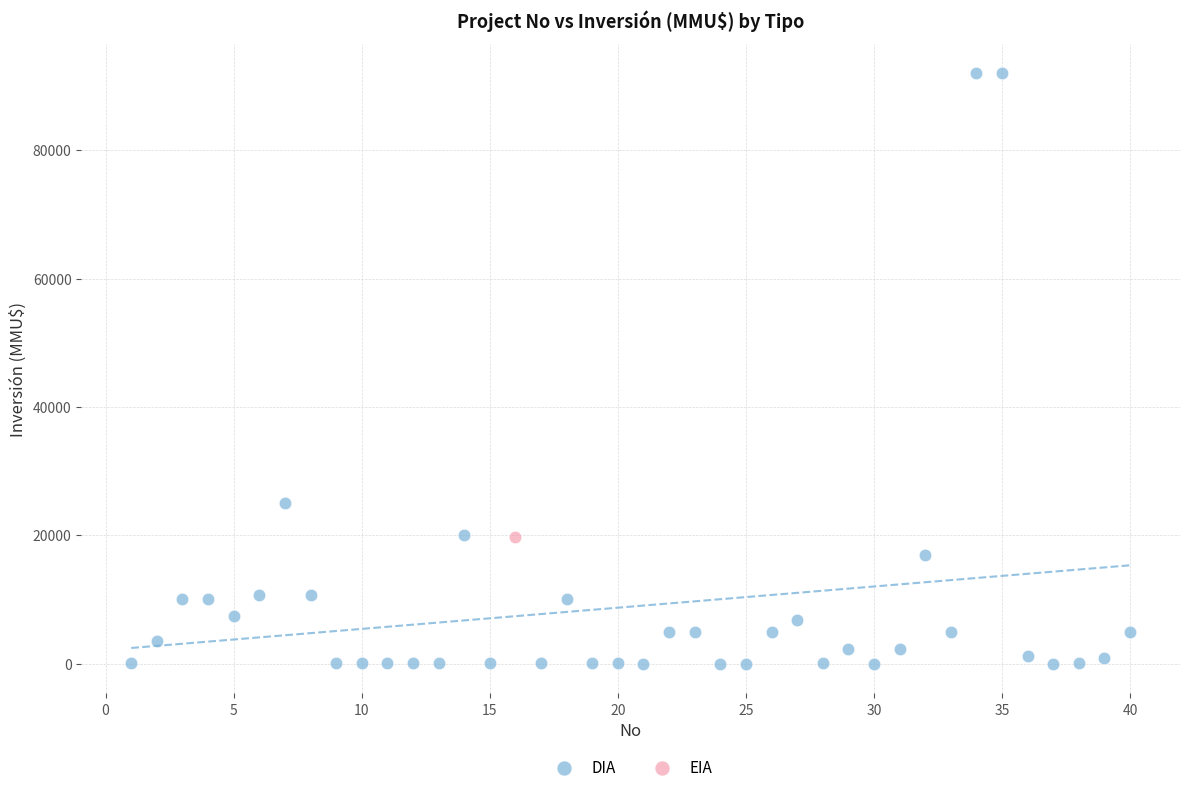

What are all the series names shown in the legend?

DIA, EIA